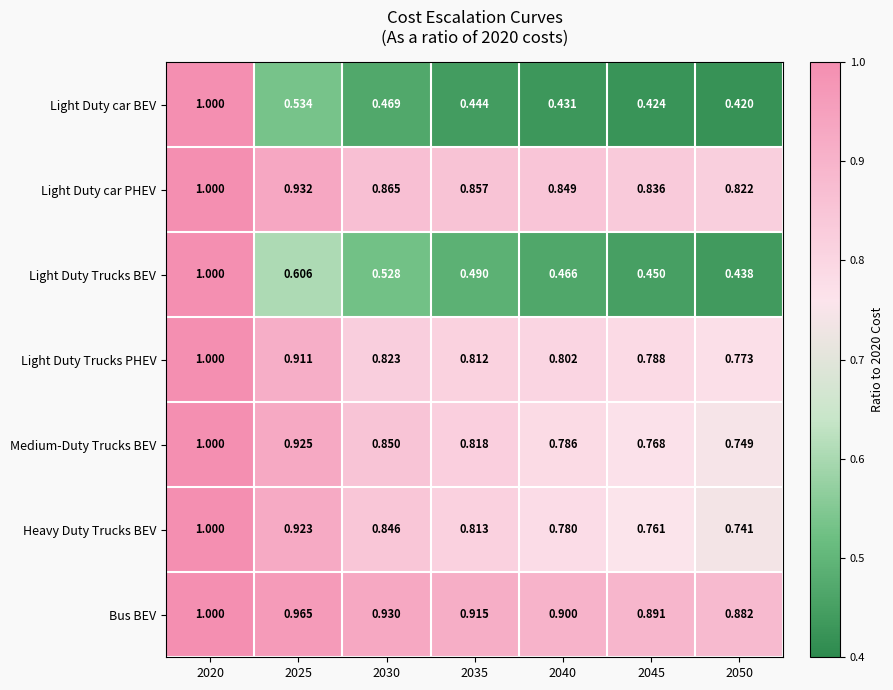

At 2050, list the series in order from largest to smallest.

Bus BEV, Light Duty car PHEV, Light Duty Trucks PHEV, Medium-Duty Trucks BEV, Heavy Duty Trucks BEV, Light Duty Trucks BEV, Light Duty car BEV